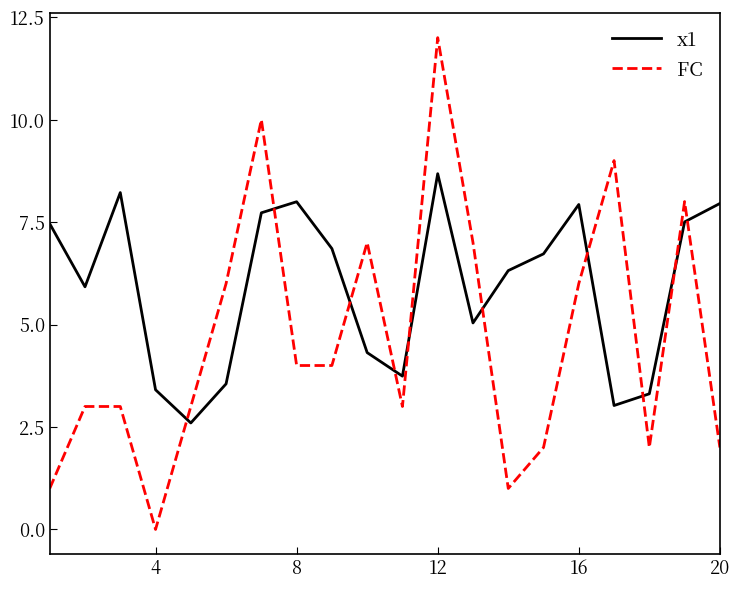

Is this an area chart (filled region under the line)?

No